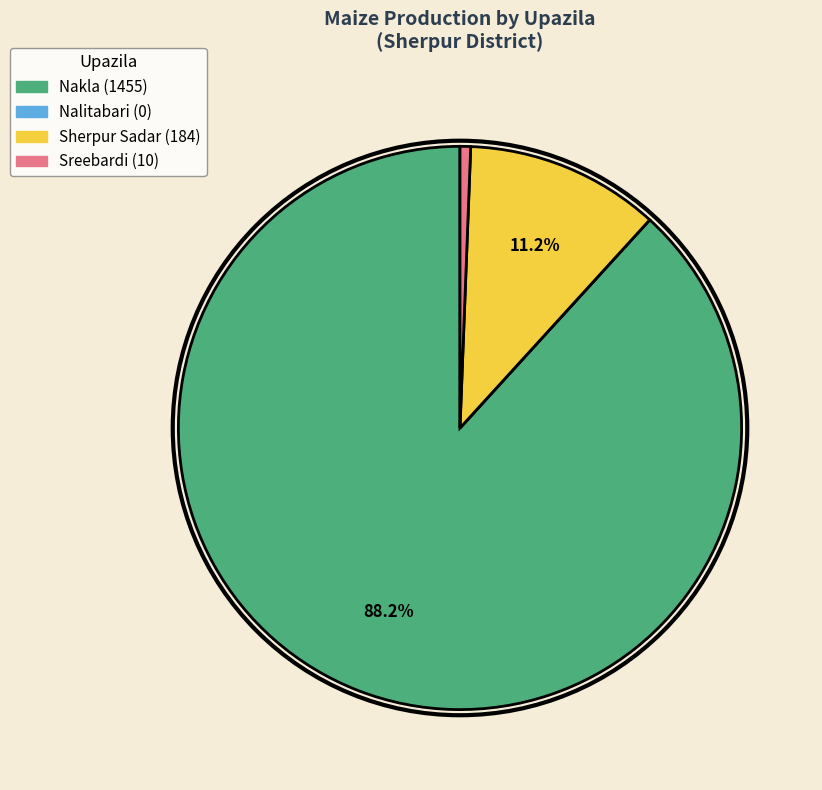

Is the sum of Sreebardi and Sherpur Sadar greater than half?

No